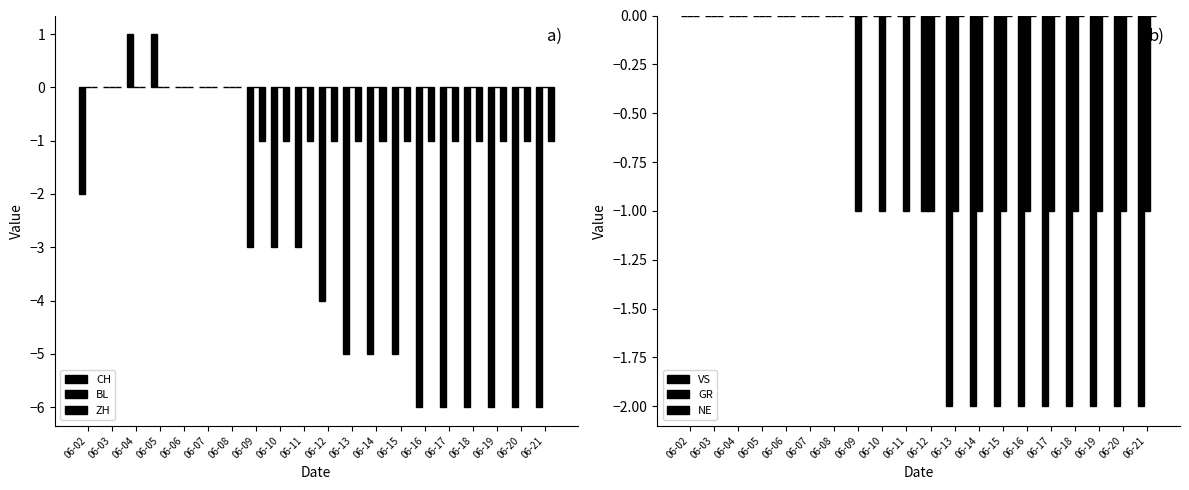

At which category is the sum across all series the highest?

06-04